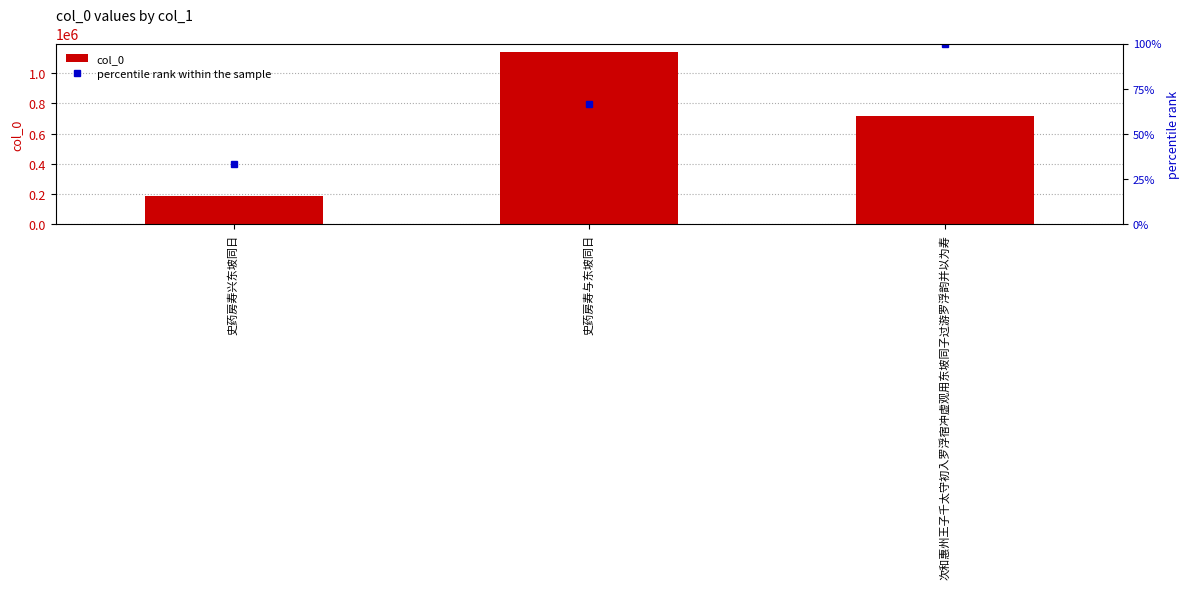

What is the minimum value shown in the chart?

185563